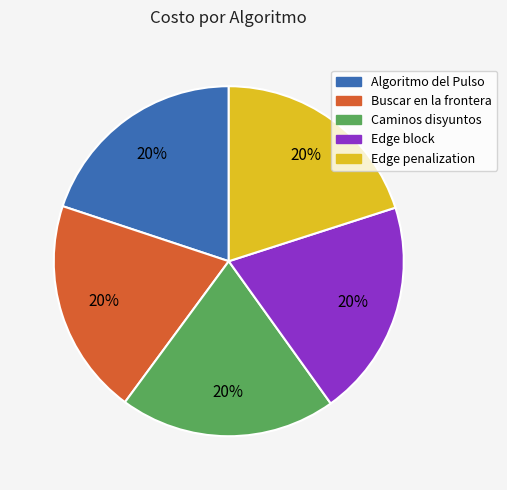

Is the sum of Algoritmo del Pulso and Buscar en la frontera greater than half?

No